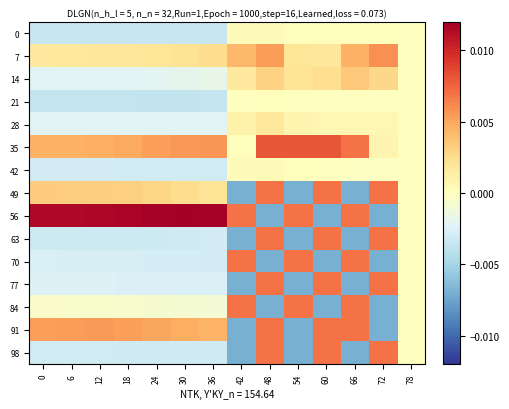

Rank the series by their maximum value, from lowest to highest.

21, 42, 0, 28, 14, 7, 70, 91, 49, 77, 63, 84, 98, 35, 56